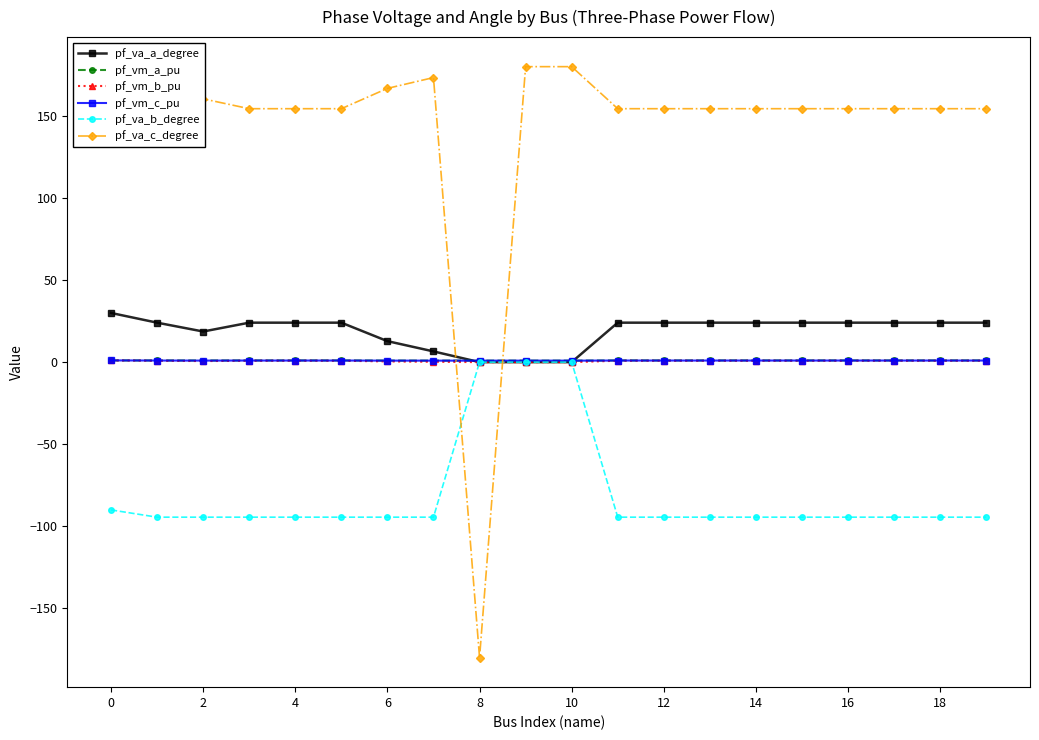

Which series has the largest total across all categories?

pf_va_c_degree